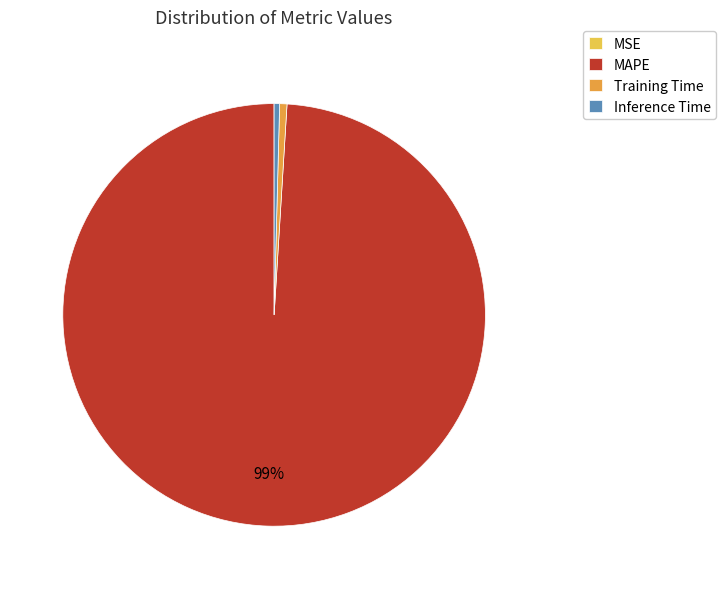

Is it true that Inference Time is 0% of the pie?

True